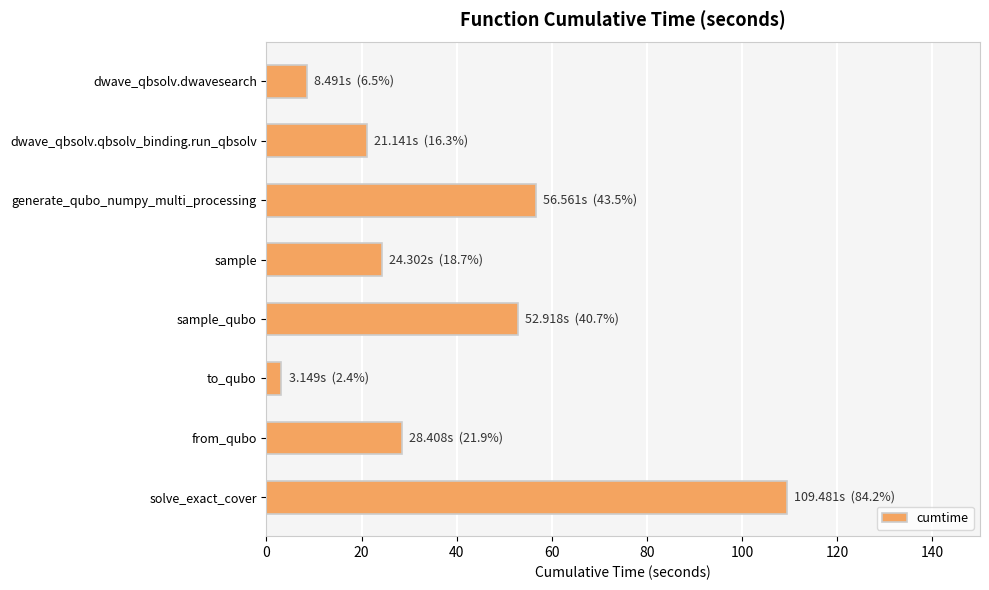

Is it true that the value at sample_qubo is 52.9?

True